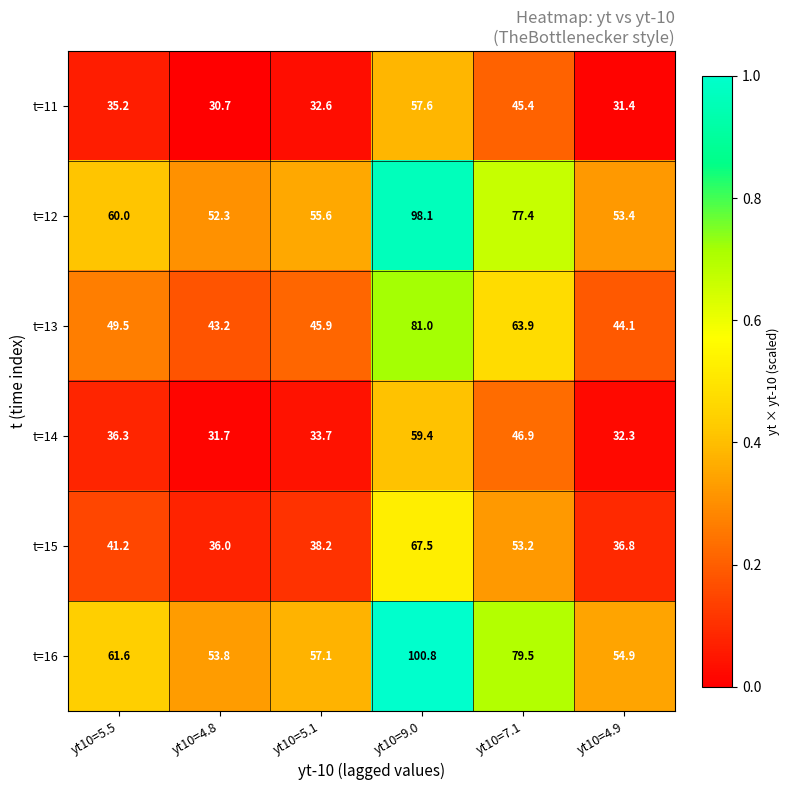

At yt10=5.5, list the series in order from largest to smallest.

t=16, t=12, t=13, t=15, t=14, t=11